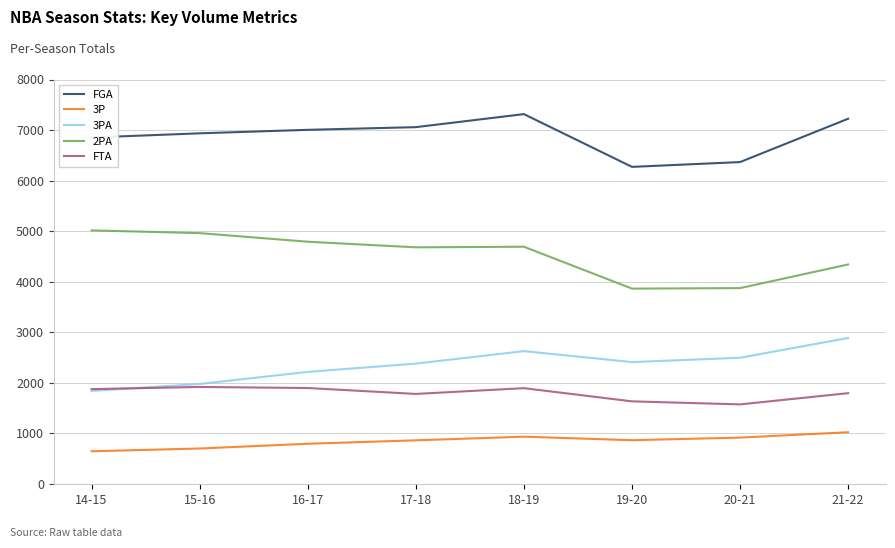

Rank the series by their maximum value, from lowest to highest.

3P, FTA, 3PA, 2PA, FGA